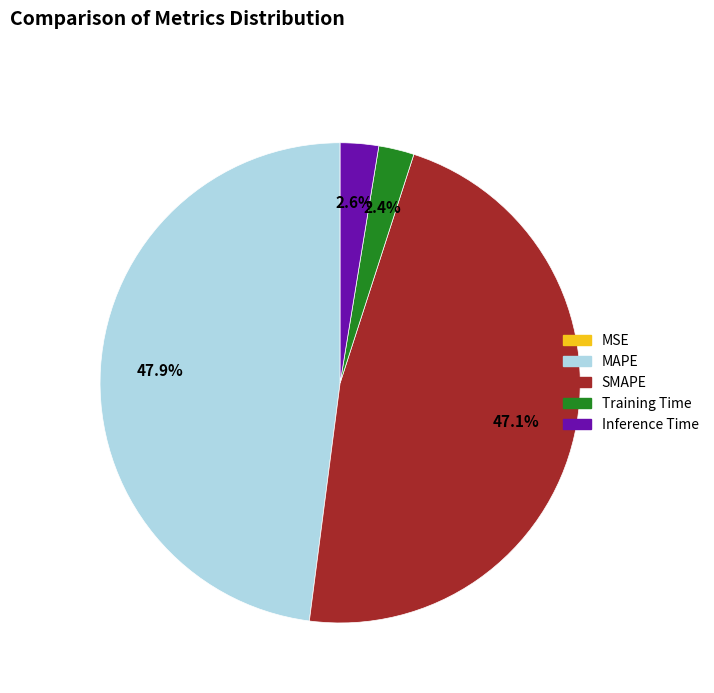

What percentage is NOT represented by MAPE?

52.1%